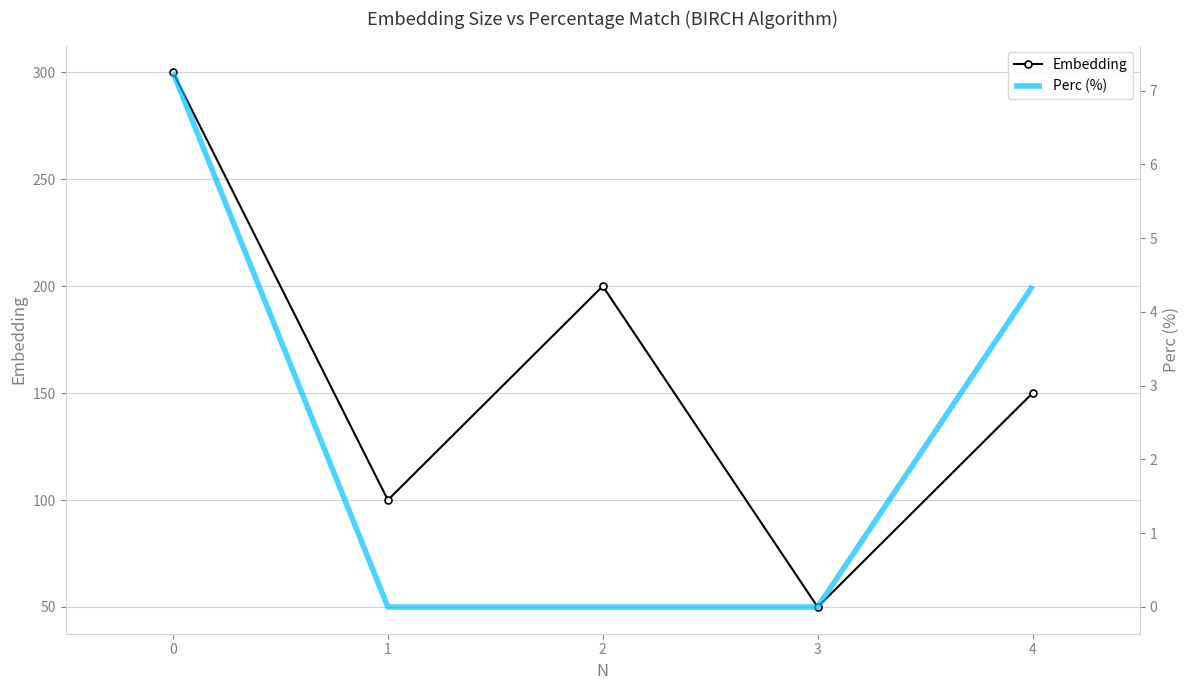

At 0, list the series in order from smallest to largest.

Perc (%), Embedding